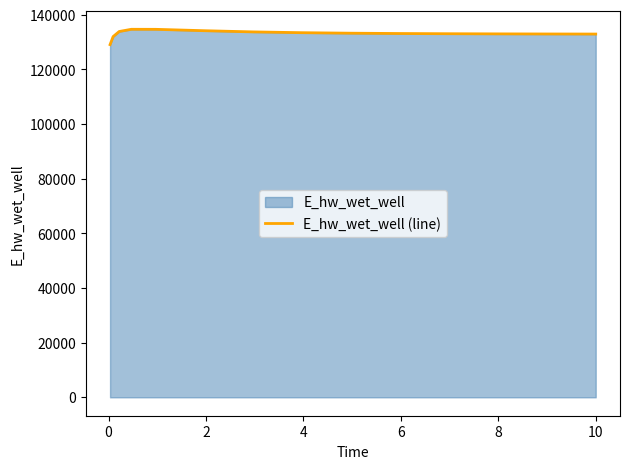

What is the maximum value shown in the chart?

134711.5